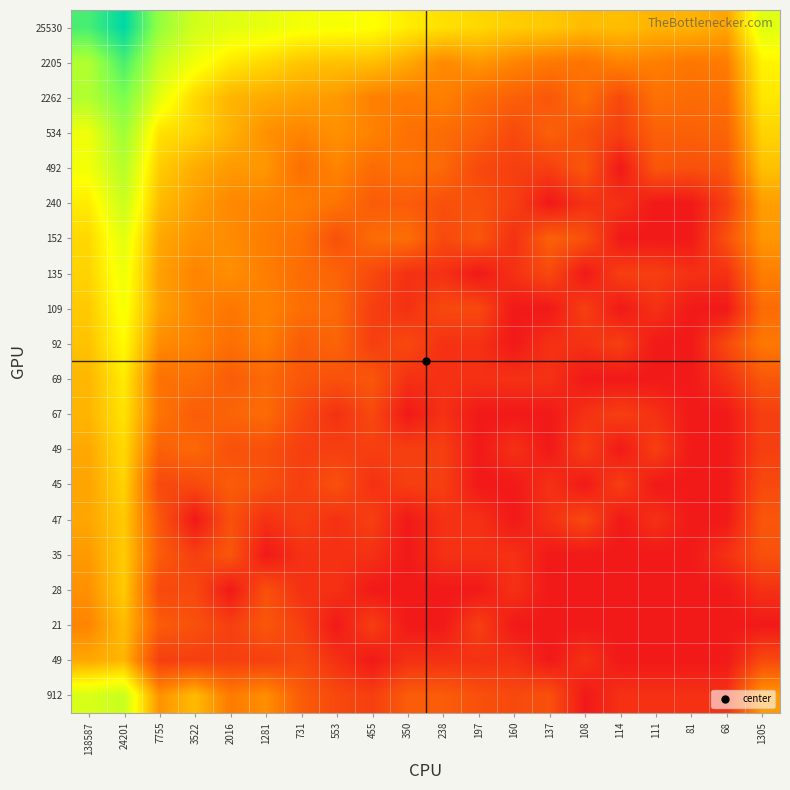

Which category has the lowest value across all series?

114